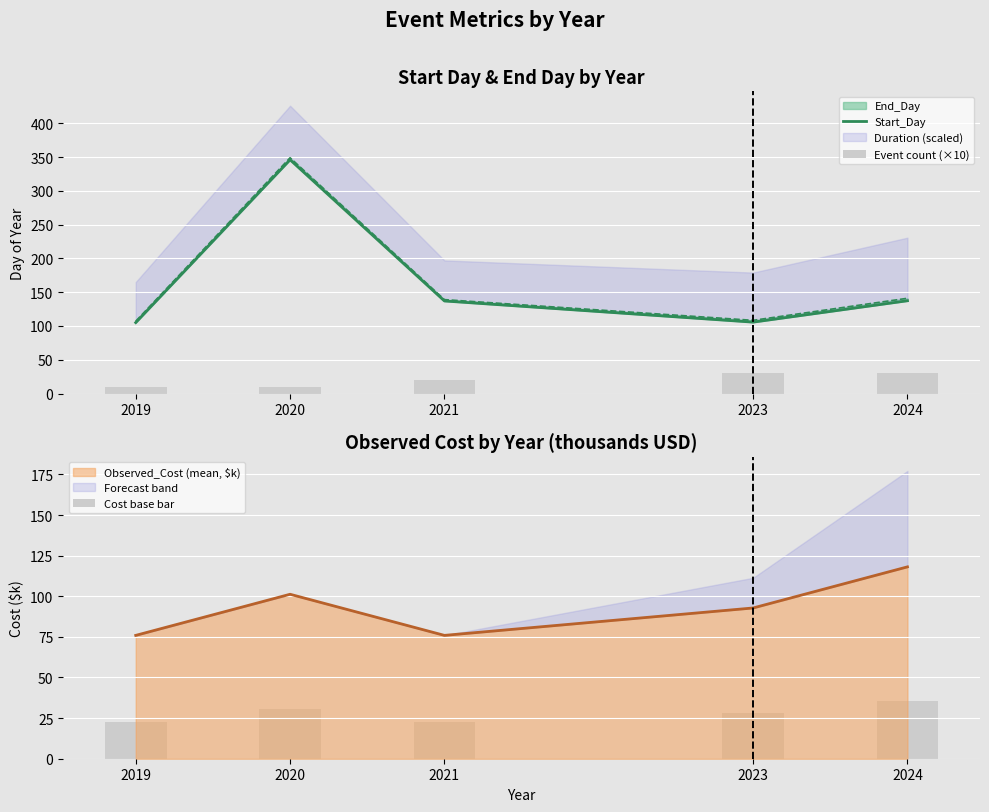

What is the minimum value shown in the chart?

10.0